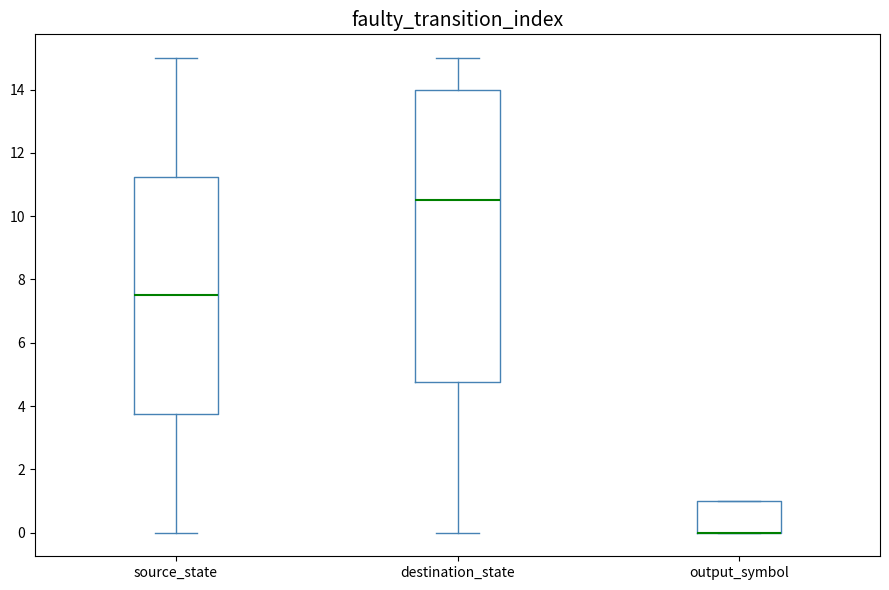

Reading left to right, read every box against the y-axis: the position of its median line, the range the box covers, and the ends of its whiskers. The values are not printed on the chart, so give them approximately, as read against the axis.

source_state: median 7.6, box 3.8 to 11.2, whiskers 0.0 to 15.0
destination_state: median 10.6, box 4.8 to 14.0, whiskers 0.0 to 15.0
output_symbol: median 0.0 (drawn on the box's lower edge), box 0.0 to 1.0, whiskers 0.0 to 1.0